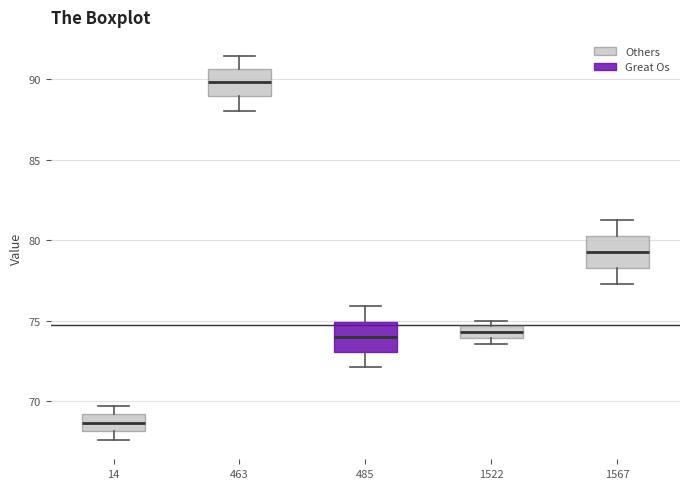

Where is the upper edge of the box at x = 1567 on the y-axis? The values are not printed on the chart, so give them approximately, as read against the axis.

80.5